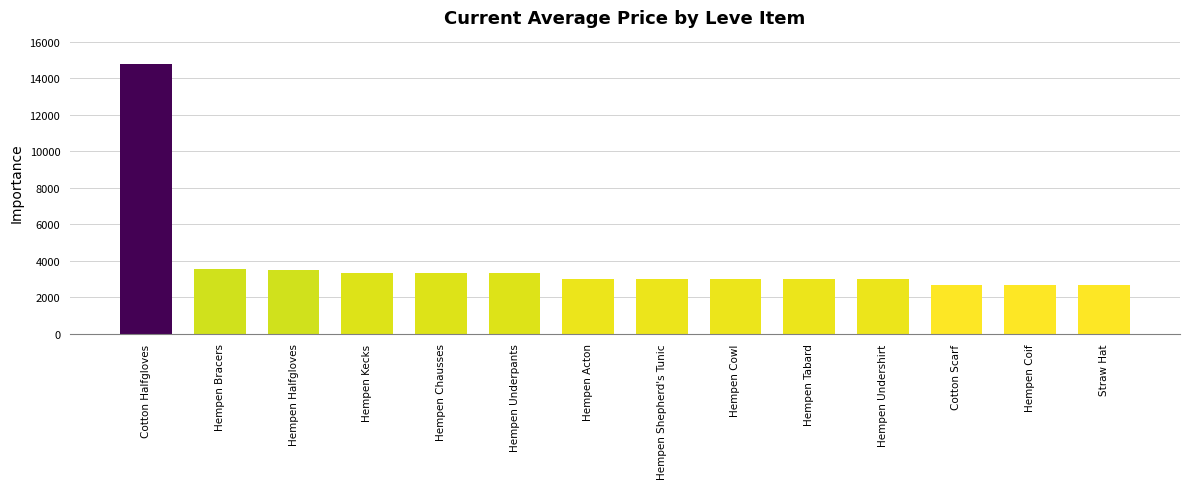

What position from the left is Hempen Halfgloves?

3